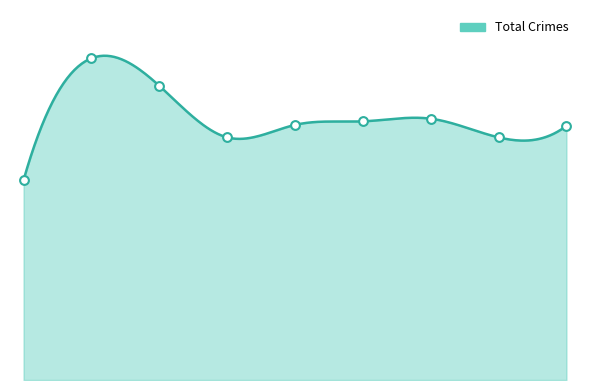

At which category is the sum across all series the highest?

2016